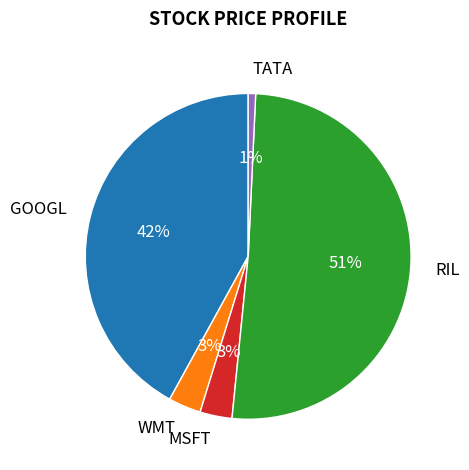

Do GOOGL and MSFT together represent more than half of the pie?

No